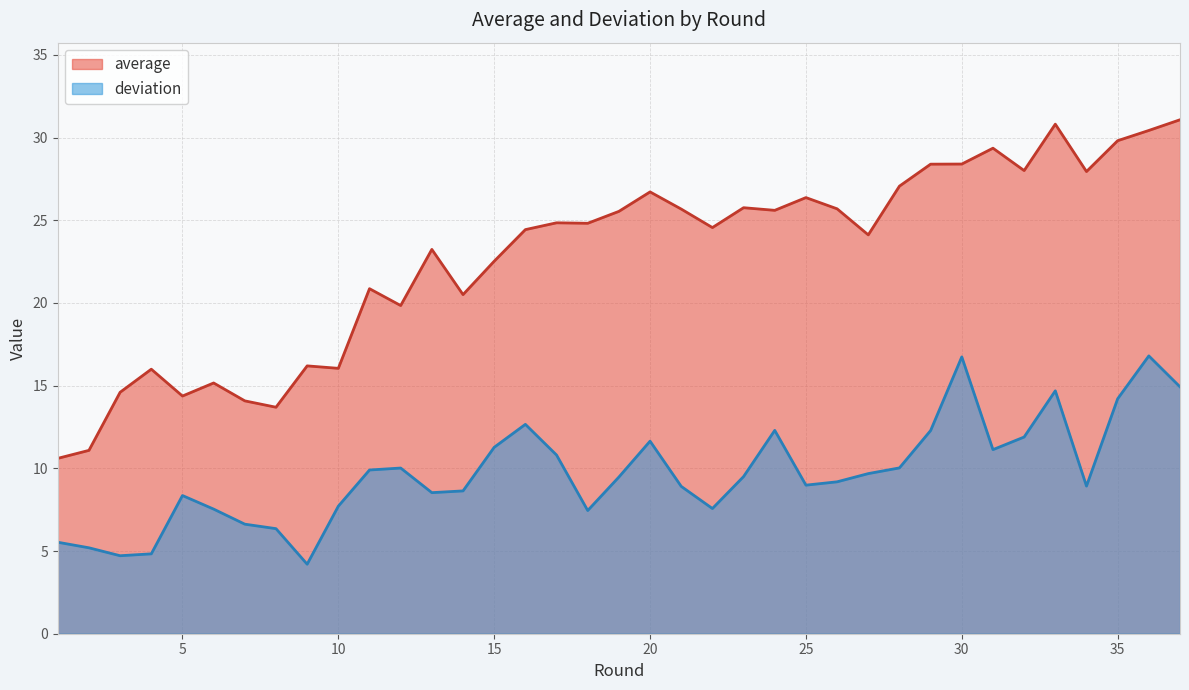

At which label does deviation reach its peak?

36